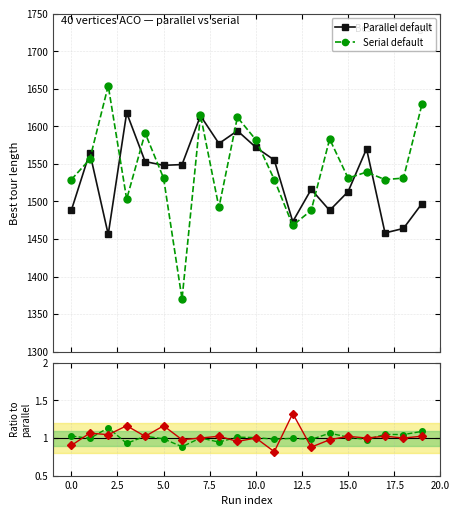

True or false: Serial default and best ratio serial/parallel intersect in this chart.

False